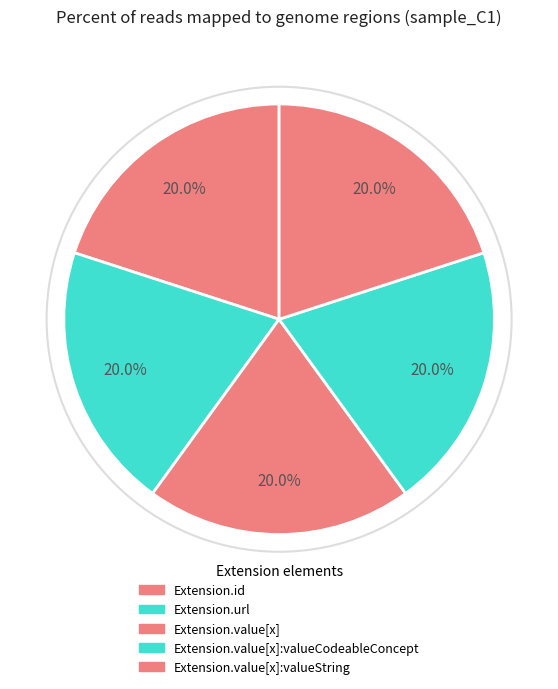

How many segments does this pie chart have?

5